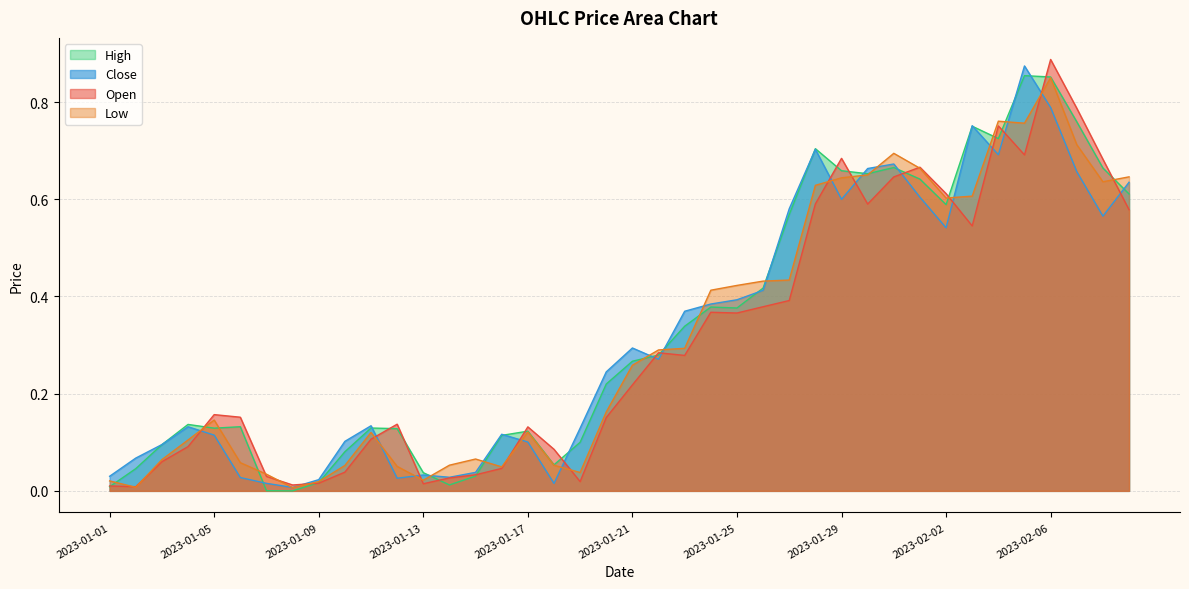

What is the label of the 24th point from the left?

2023-01-24